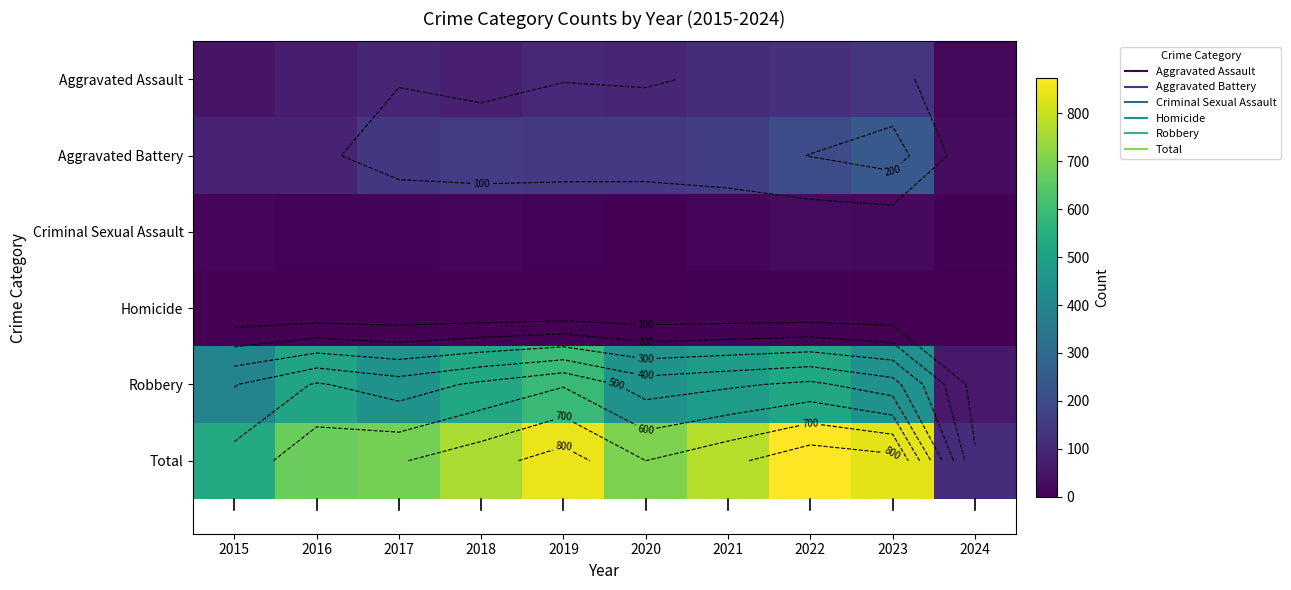

Rank the categories by Robbery value from highest to lowest.

2019, 2022, 2018, 2016, 2021, 2020, 2017, 2023, 2015, 2024